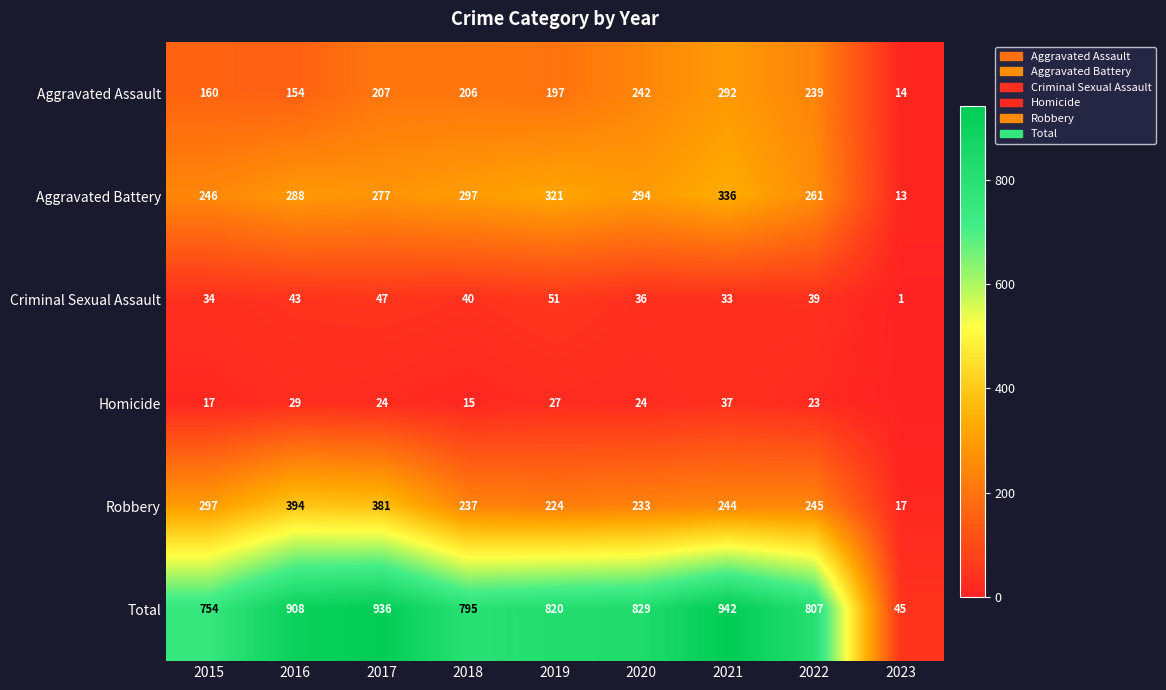

At 2016, list the series in order from smallest to largest.

Homicide, Criminal Sexual Assault, Aggravated Assault, Aggravated Battery, Robbery, Total